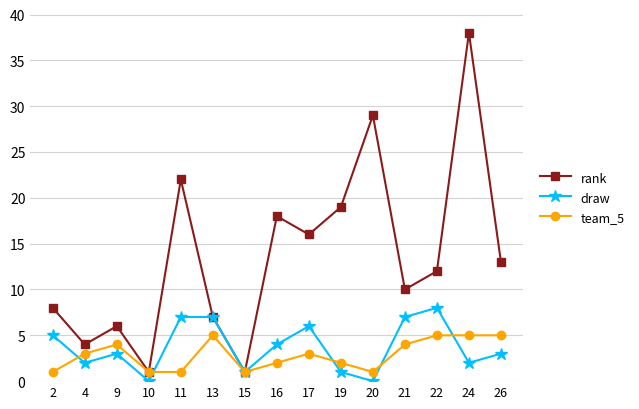

Reading left to right, list all the values displayed in this chart.

rank: 8	4	6	1	22	7	1	18	16	19	29	10	12	38	13
draw: 5	2	3	0	7	7	1	4	6	1	0	7	8	2	3
team_5: 1	3	4	1	1	5	1	2	3	2	1	4	5	5	5